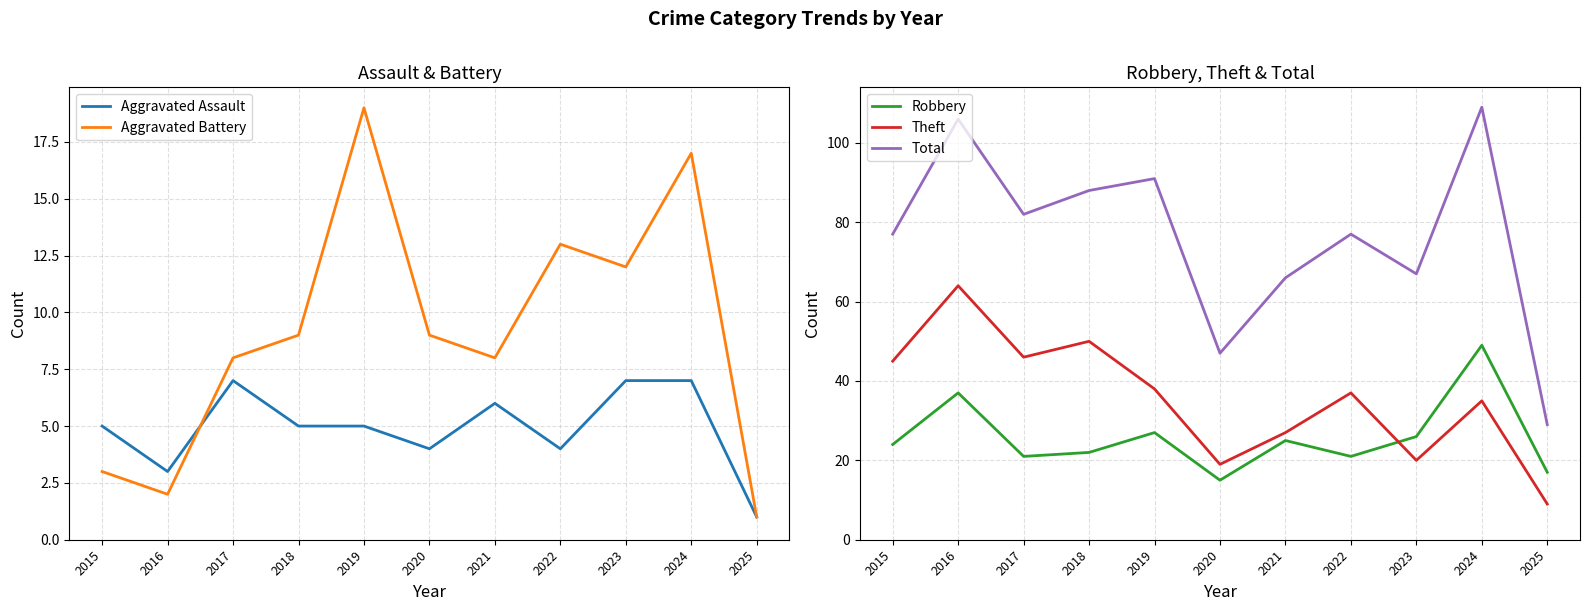

Reading left to right, what are all the values shown in this chart?

Aggravated Assault: 2015=5	2016=3	2017=7	2018=5	2019=5	2020=4	2021=6	2022=4	2023=7	2024=7	2025=1
Aggravated Battery: 2015=3	2016=2	2017=8	2018=9	2019=19	2020=9	2021=8	2022=13	2023=12	2024=17	2025=1
Robbery: 2015=24	2016=37	2017=21	2018=22	2019=27	2020=15	2021=25	2022=21	2023=26	2024=49	2025=17
Theft: 2015=45	2016=64	2017=46	2018=50	2019=38	2020=19	2021=27	2022=37	2023=20	2024=35	2025=9
Total: 2015=77	2016=106	2017=82	2018=88	2019=91	2020=47	2021=66	2022=77	2023=67	2024=109	2025=29